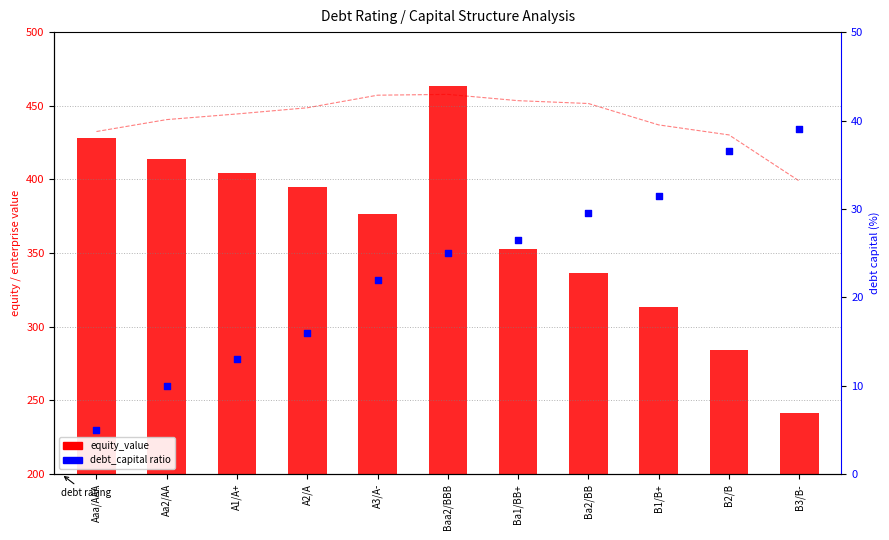

At which category is the sum across all series the highest?

Baa2/BBB